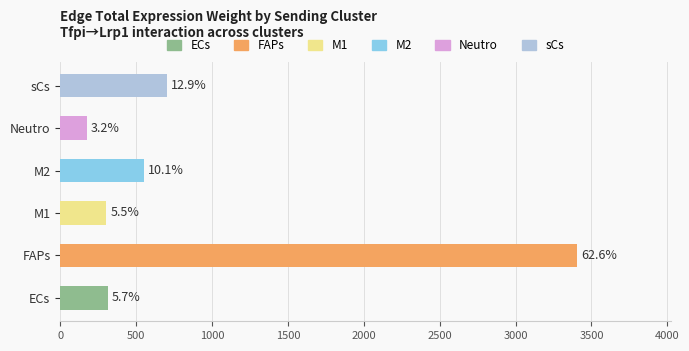

How many bars are there in total?

6